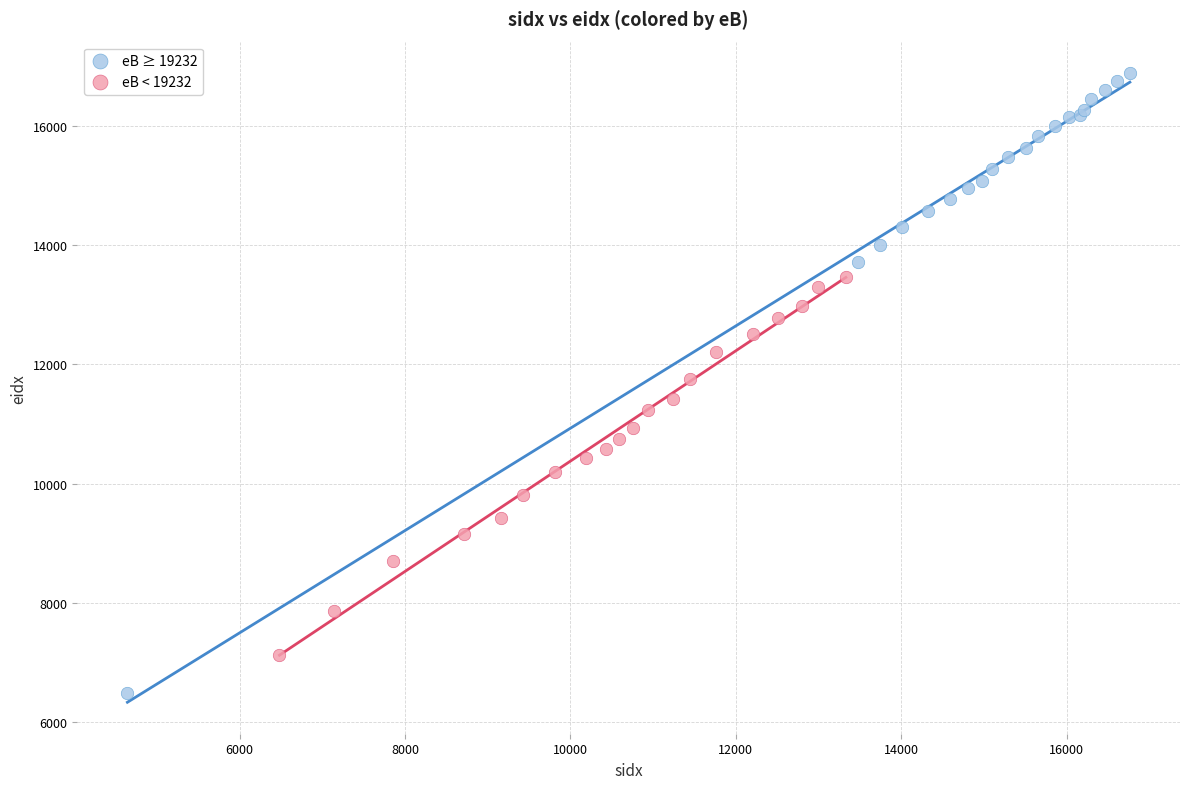

Which series reaches the maximum Y coordinate?

eB ≥ 19232